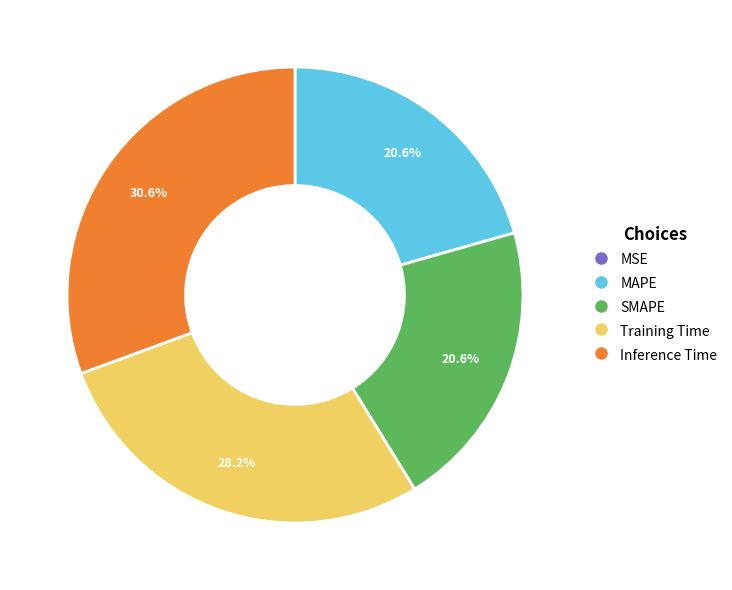

What portion of the pie excludes Training Time?

71.8%